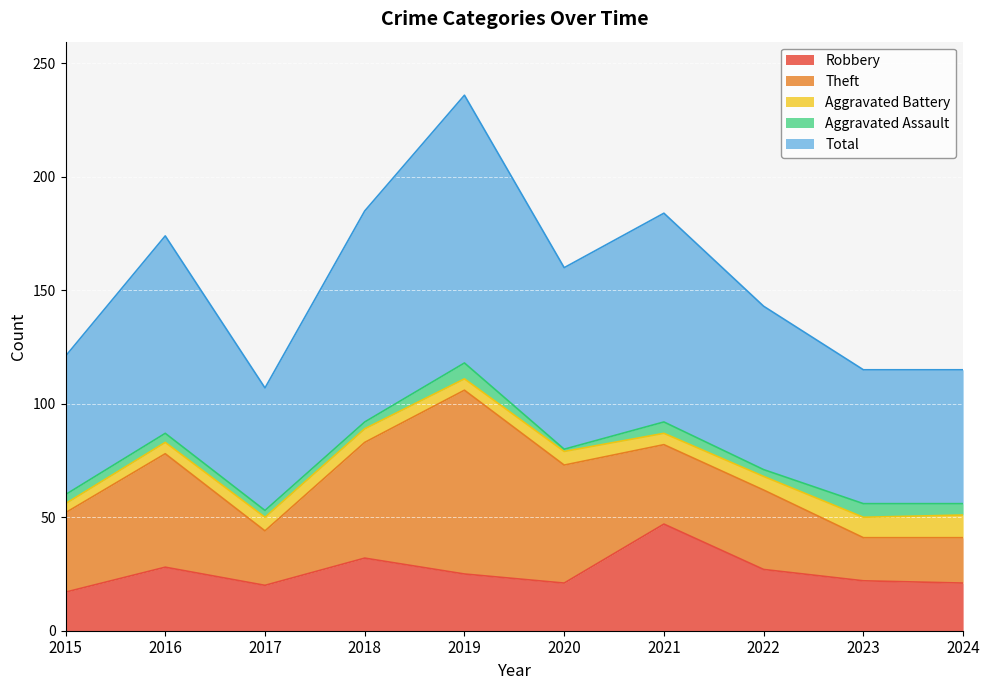

Is the value of Total at 2020 greater than the value of Aggravated Battery at 2015?

Yes